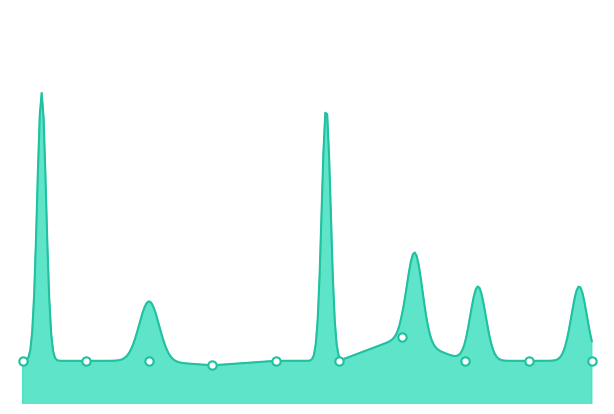

What is the minimum value shown in the chart?

0.2